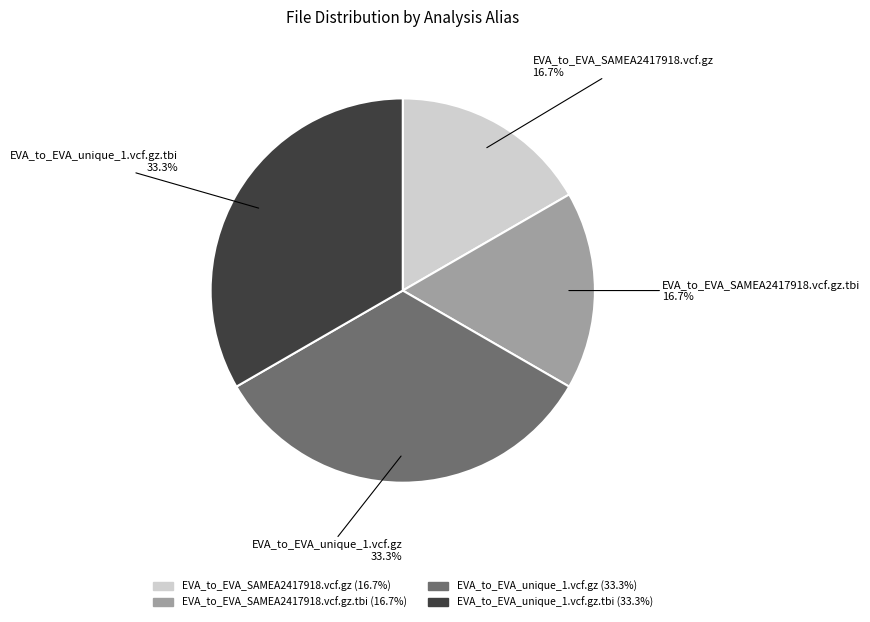

True or false: EVA_to_EVA_SAMEA2417918.vcf.gz accounts for 17% of the total.

True